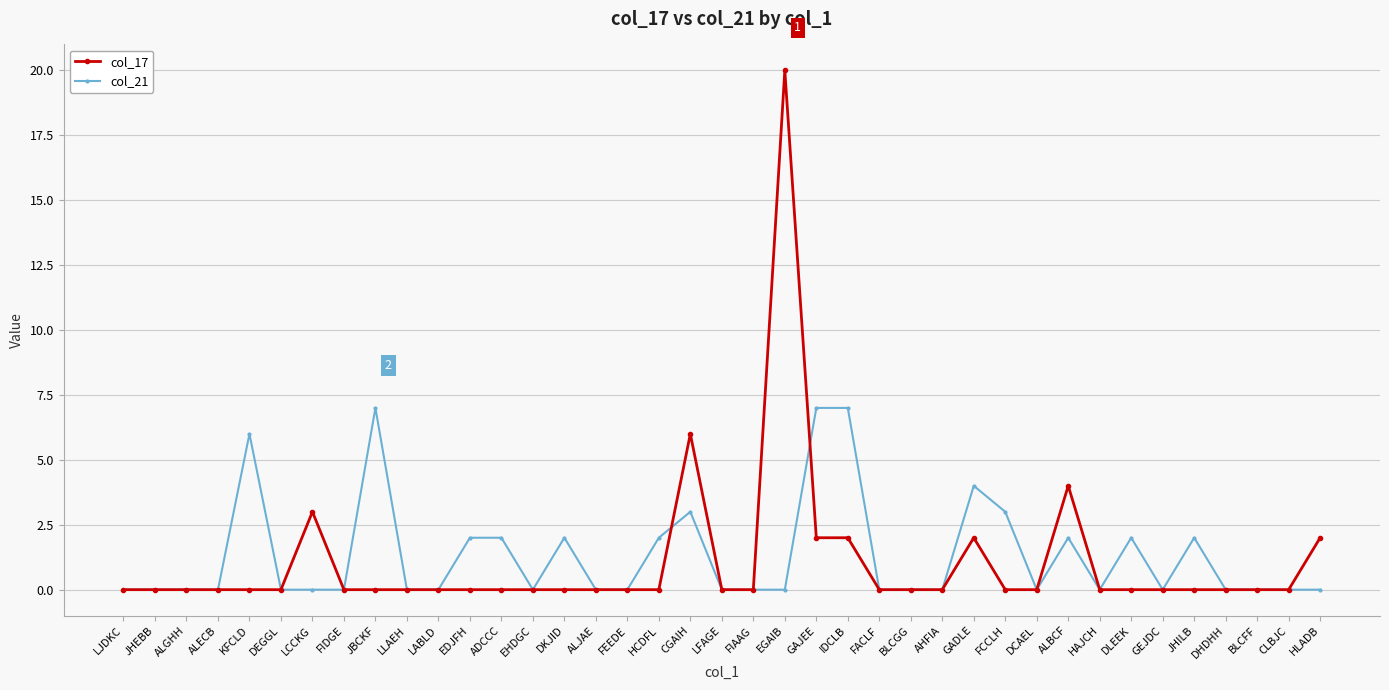

What is the maximum value shown in the chart?

20